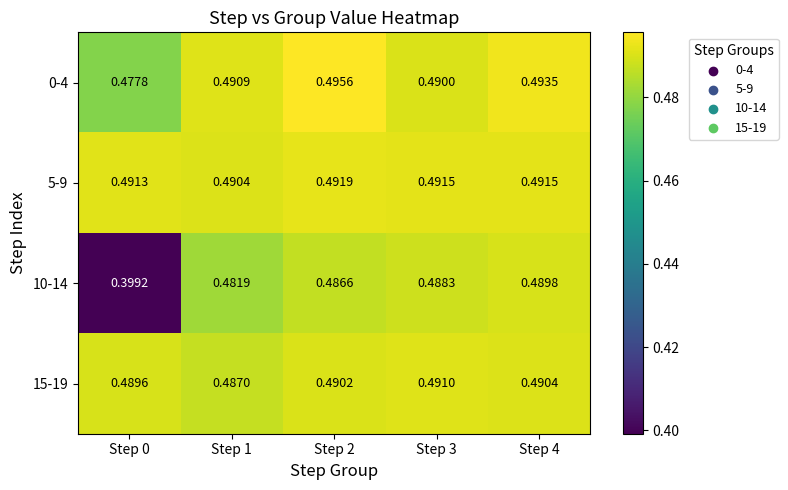

At Step 1, list the series in order from smallest to largest.

10-14, 15-19, 5-9, 0-4